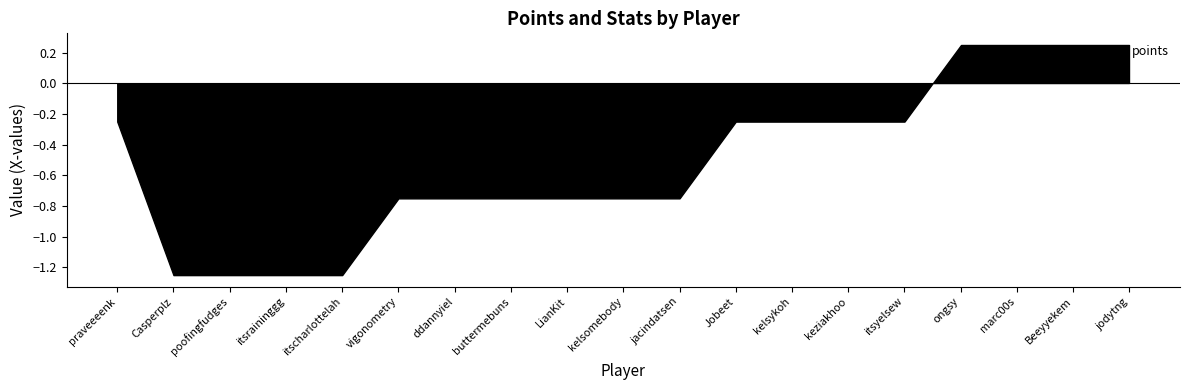

Count the number of data series in this chart.

6